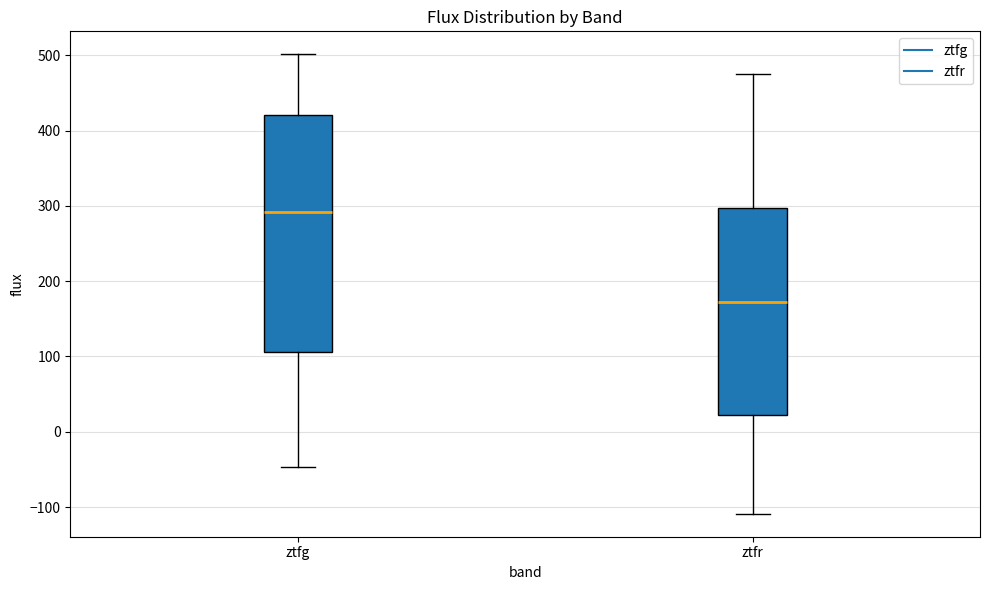

Which box is the tallest, from its lower edge to its upper edge?

ztfg